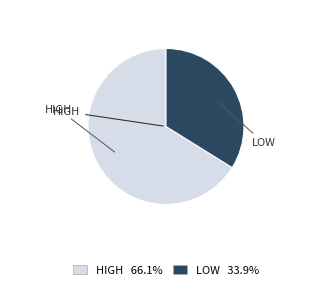

Is there a majority slice in this chart?

Yes